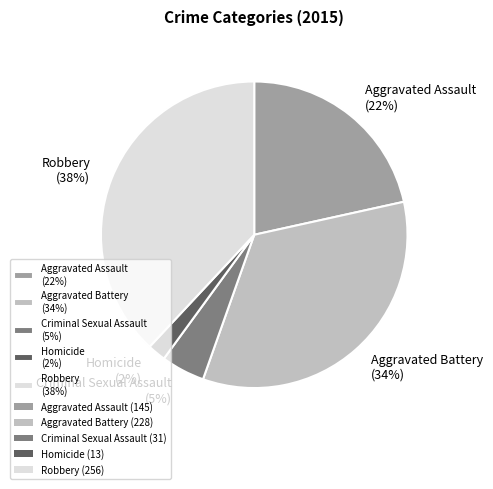

To the nearest percent, what is the difference between the Robbery and Criminal Sexual Assault slice percentages?

33%